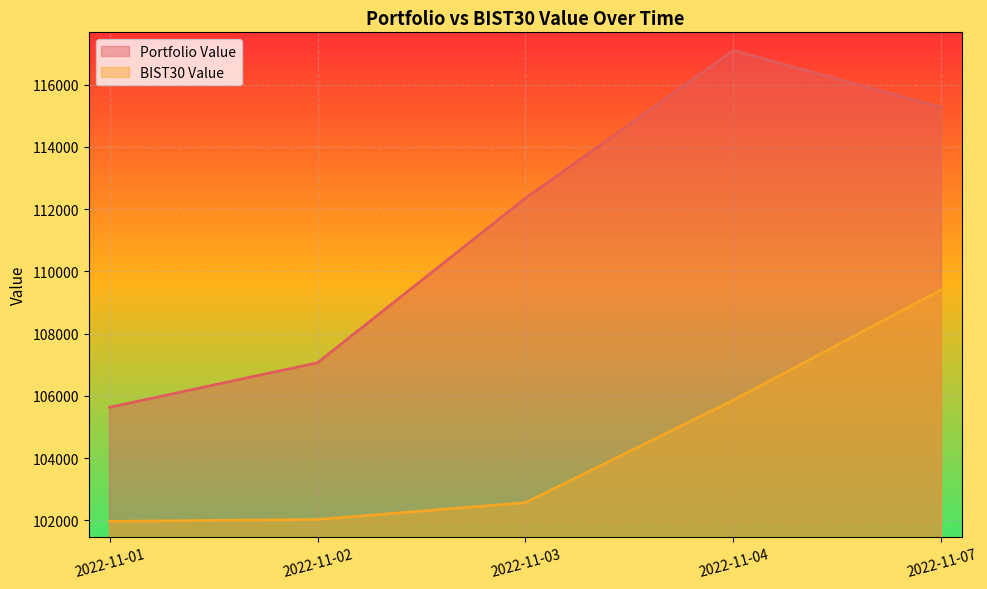

List the labels in order of Portfolio Value value, largest first.

2022-11-04, 2022-11-07, 2022-11-03, 2022-11-02, 2022-11-01